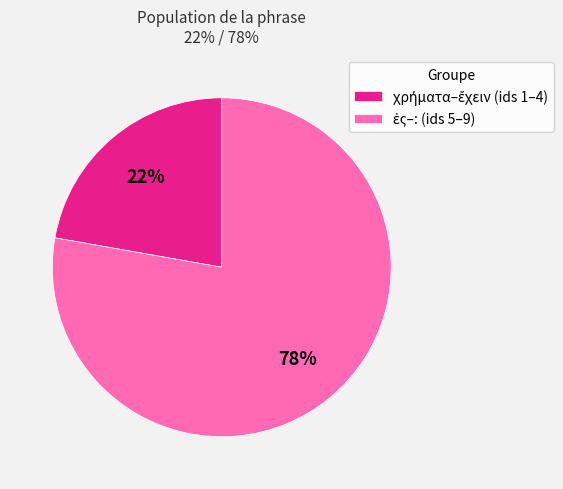

Does any single category account for the majority?

Yes